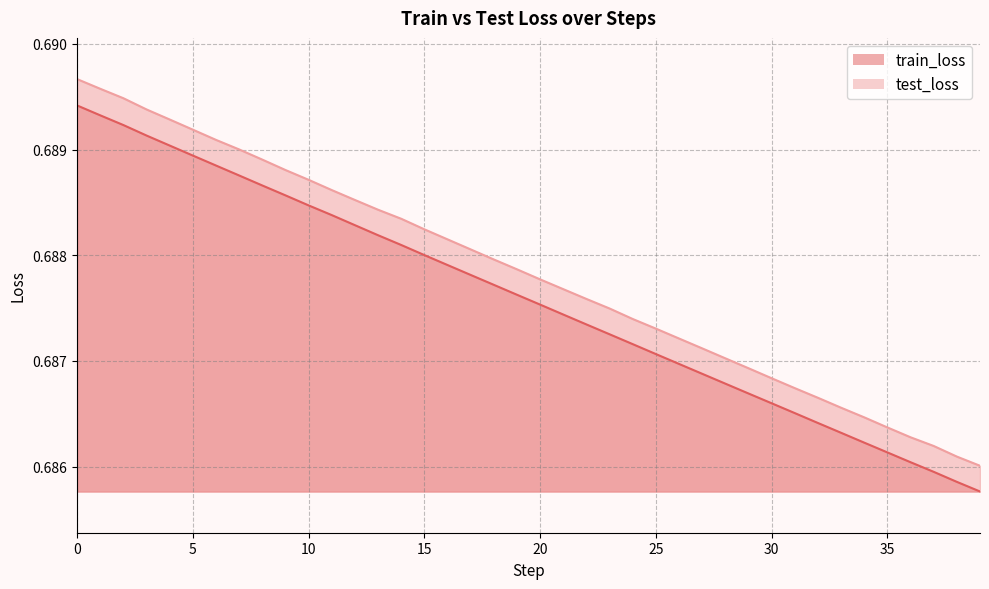

Read the train_loss value at 38.

0.7